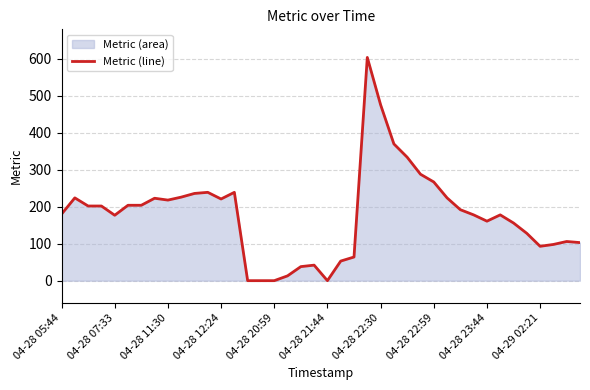

What is the greatest value displayed?

604